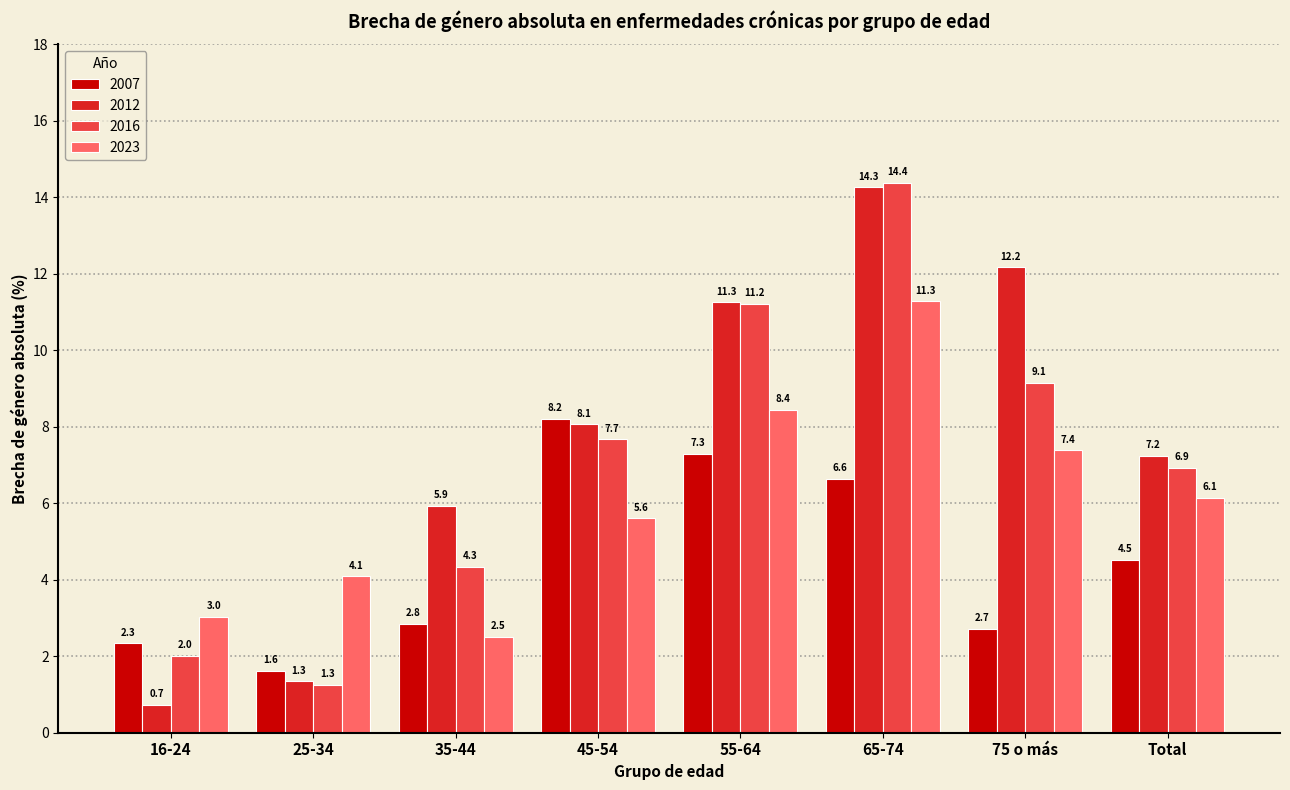

What is the maximum value for 2007?

8.2